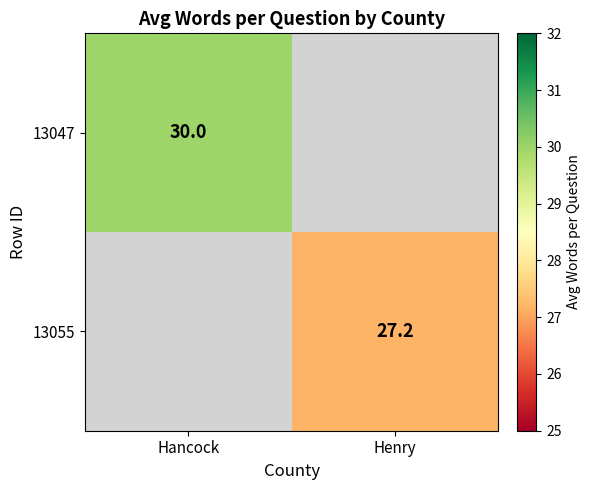

The value of 13055 at Henry is 27.2. True or false?

True